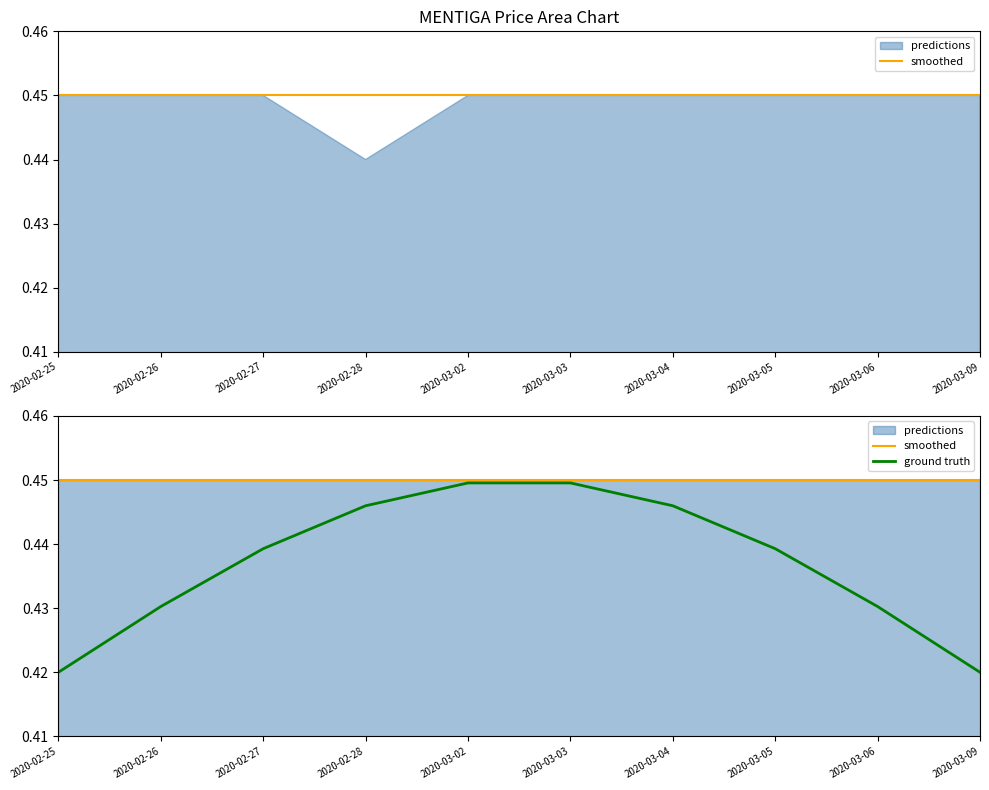

The value of smoothed at 2020-03-09 is 0.7. True or false?

False